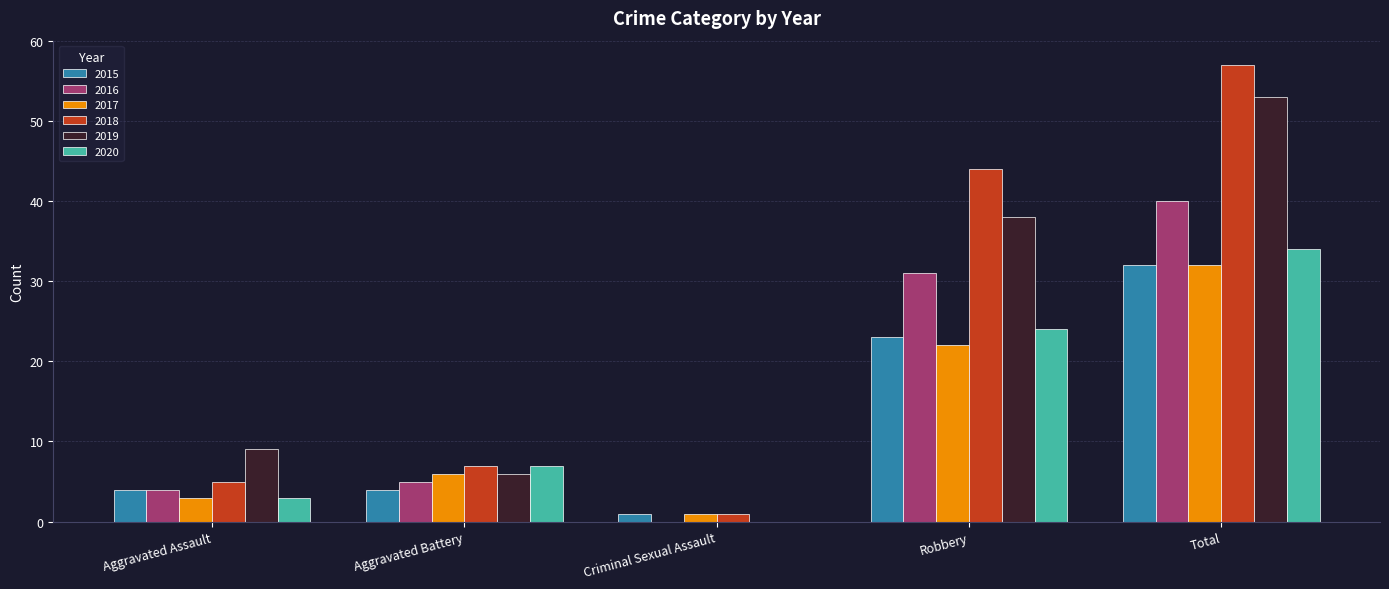

Which category has the highest value in the 2020 series?

Total